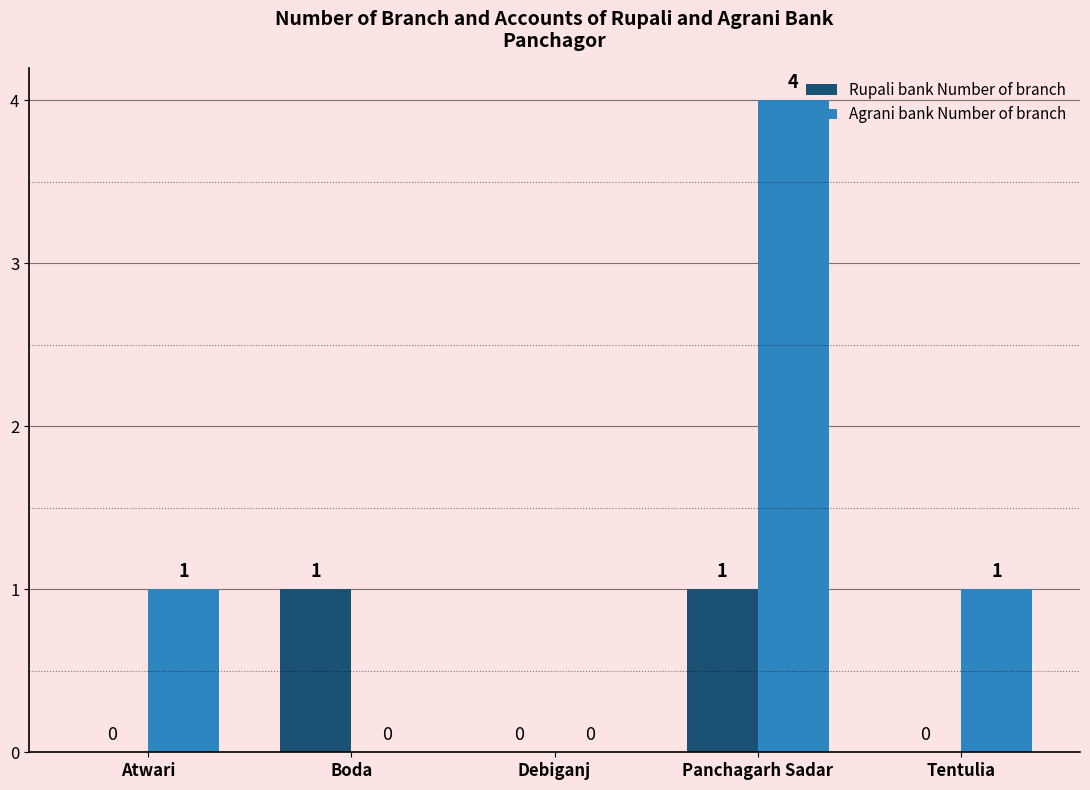

The value of Agrani bank Number of branch at Boda is 2. True or false?

False